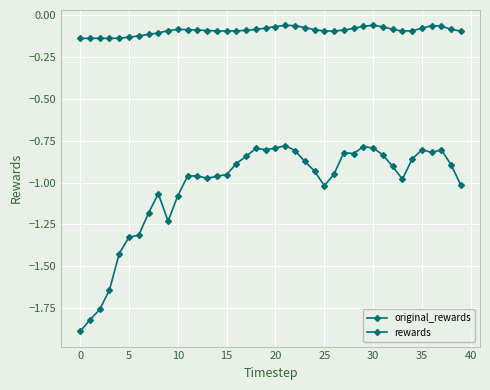

What is the greatest value displayed?

-0.1